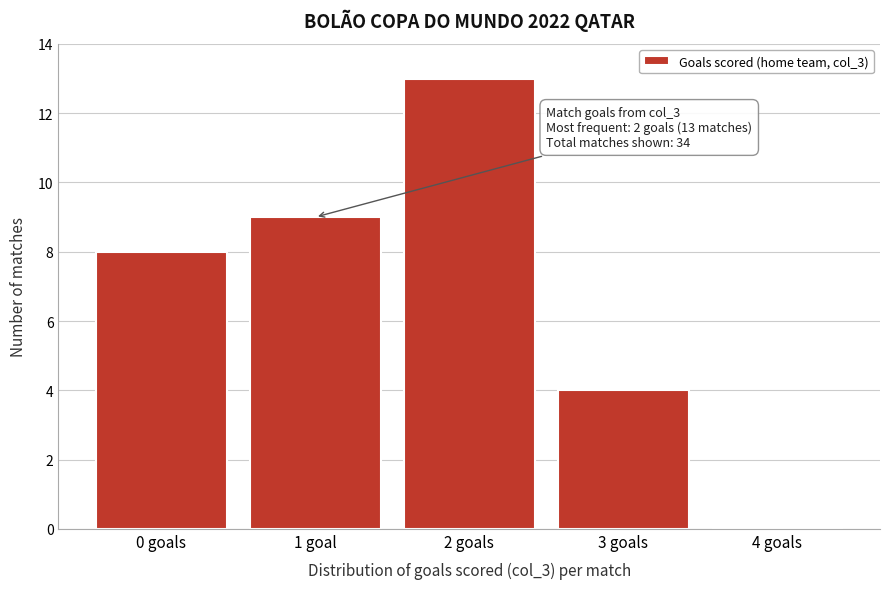

Reading left to right, transcribe all the data shown in this chart.

0 goals=8	1 goal=9	2 goals=13	3 goals=4	4 goals=0